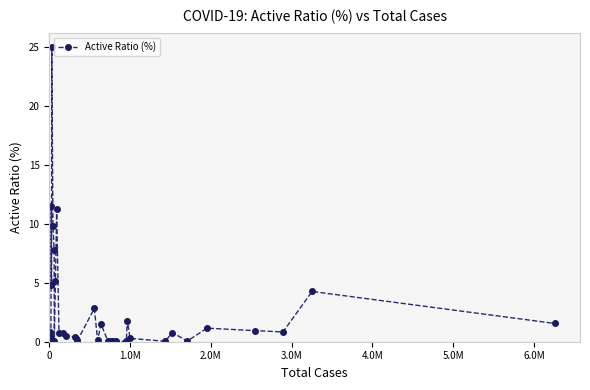

What is the average value?

2.7